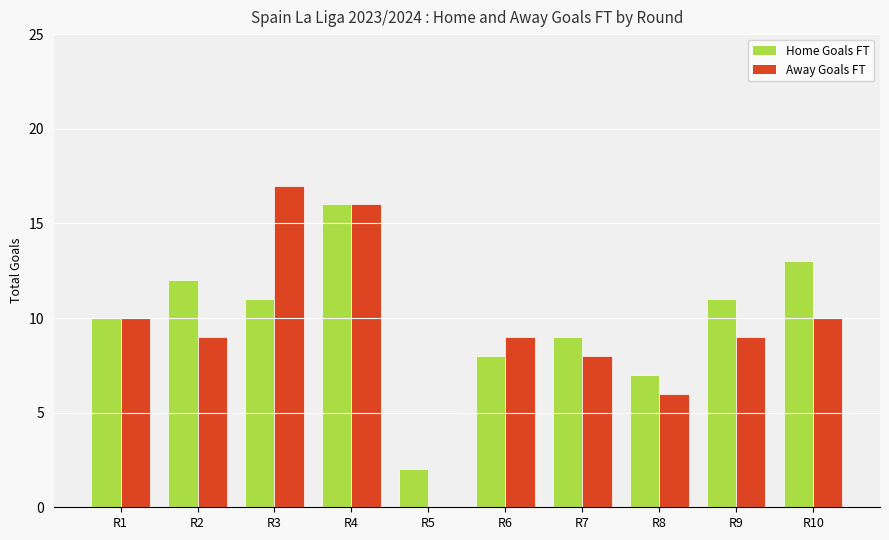

The Away Goals FT series shows 17 at R3. True or false?

True